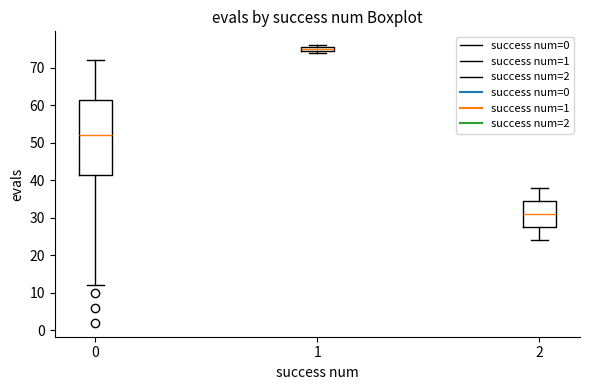

Which box has the lowest median line?

2